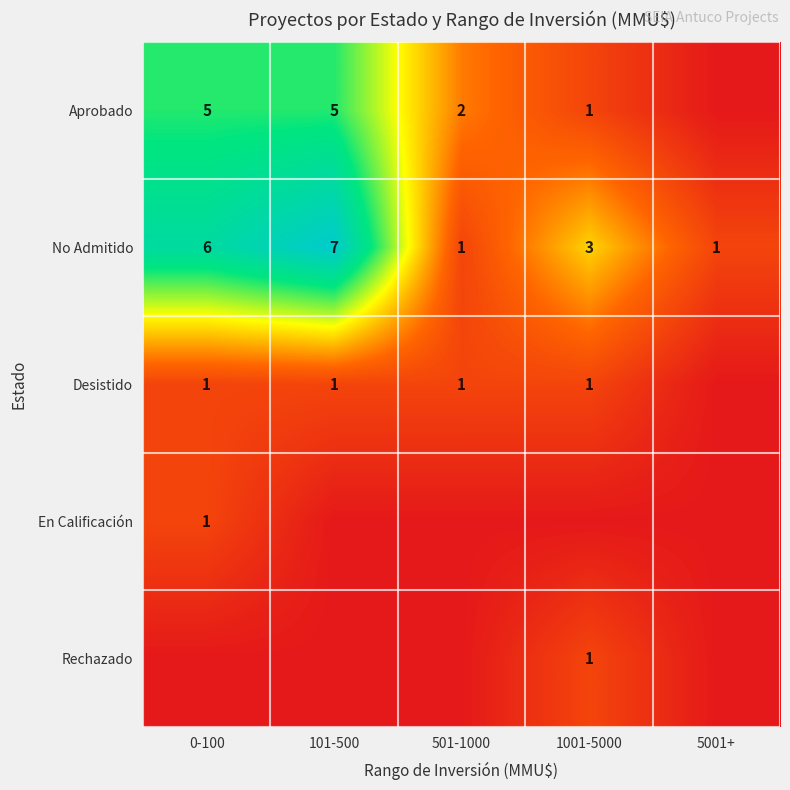

What is the difference between the Aprobado values at 501-1000 and 1001-5000?

1